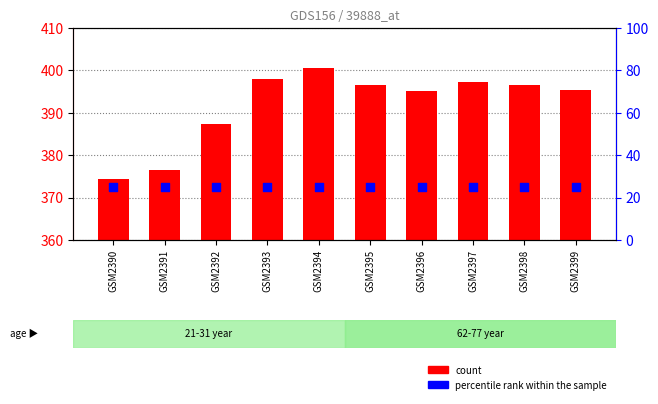

Is the value of percentile rank within the sample at GSM2394 greater than the value of col_1 at GSM2393?

No